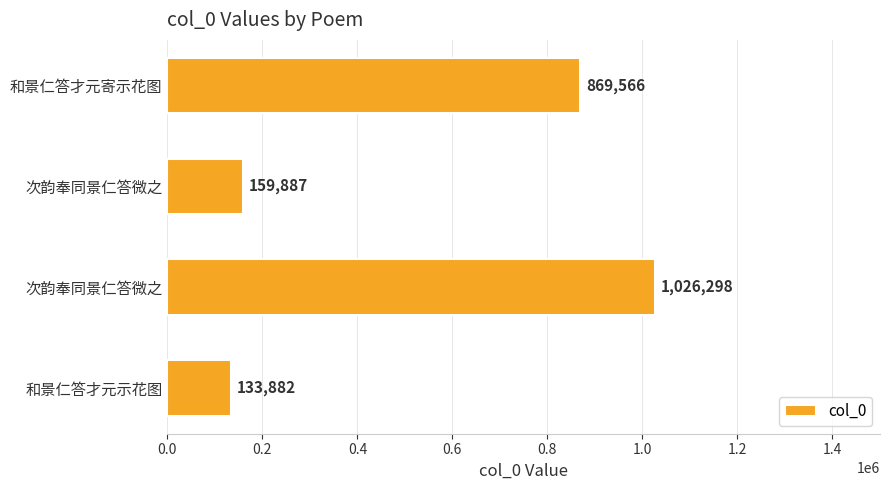

How many data points are less than 869566?

2